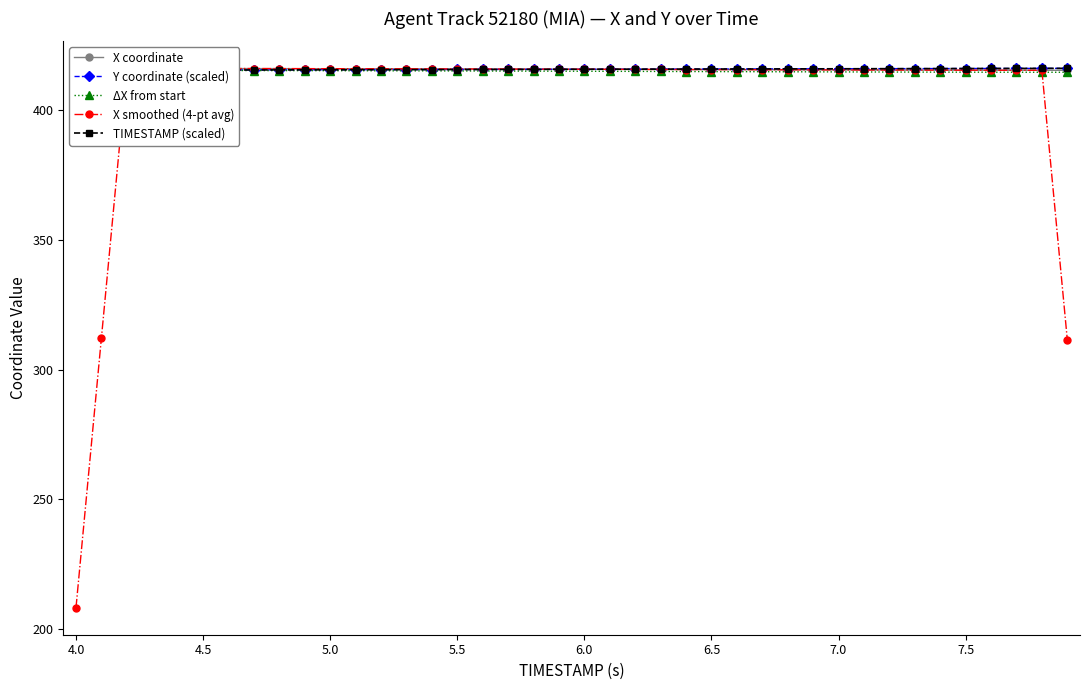

Which series has the largest range (max minus min)?

X smoothed (4-pt avg)